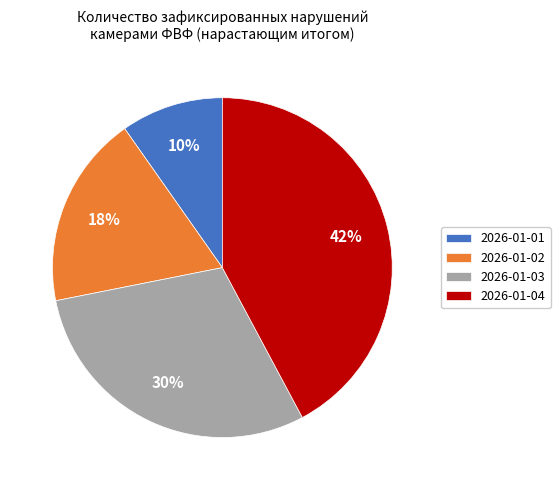

To the nearest percent, what percentage of the pie is 2026-01-03?

30%